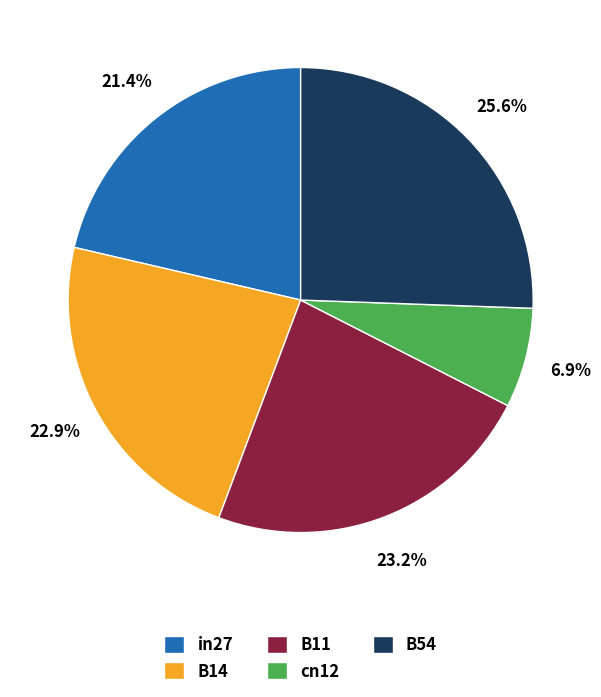

Which slice is the largest?

B54